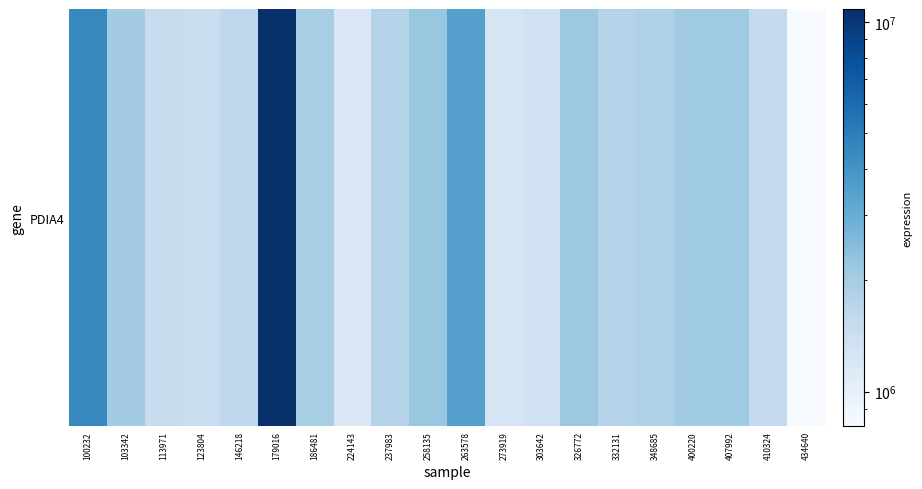

List the labels in order of value, smallest first.

434640, 224143, 273919, 303642, 123804, 113971, 410324, 146218, 332131, 237983, 348685, 186481, 103342, 400220, 407992, 326772, 258135, 263578, 100232, 179016